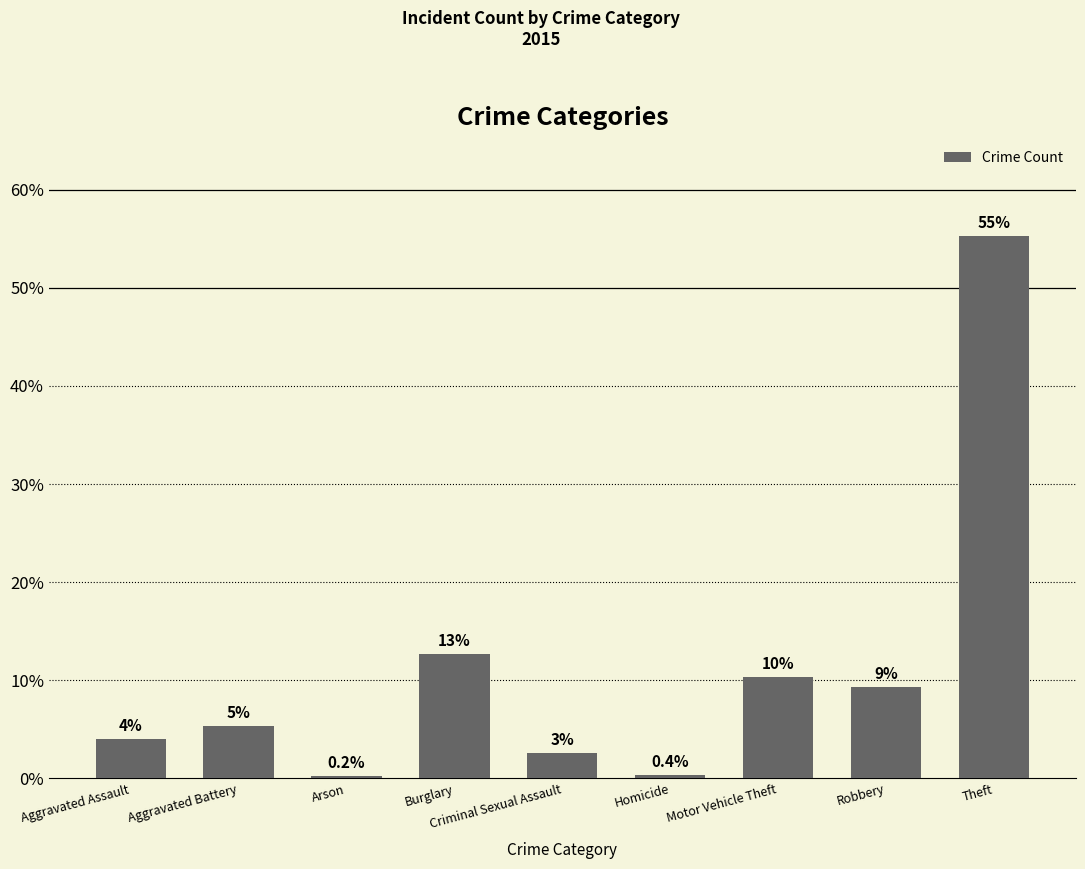

Does the chart contain any negative values?

No